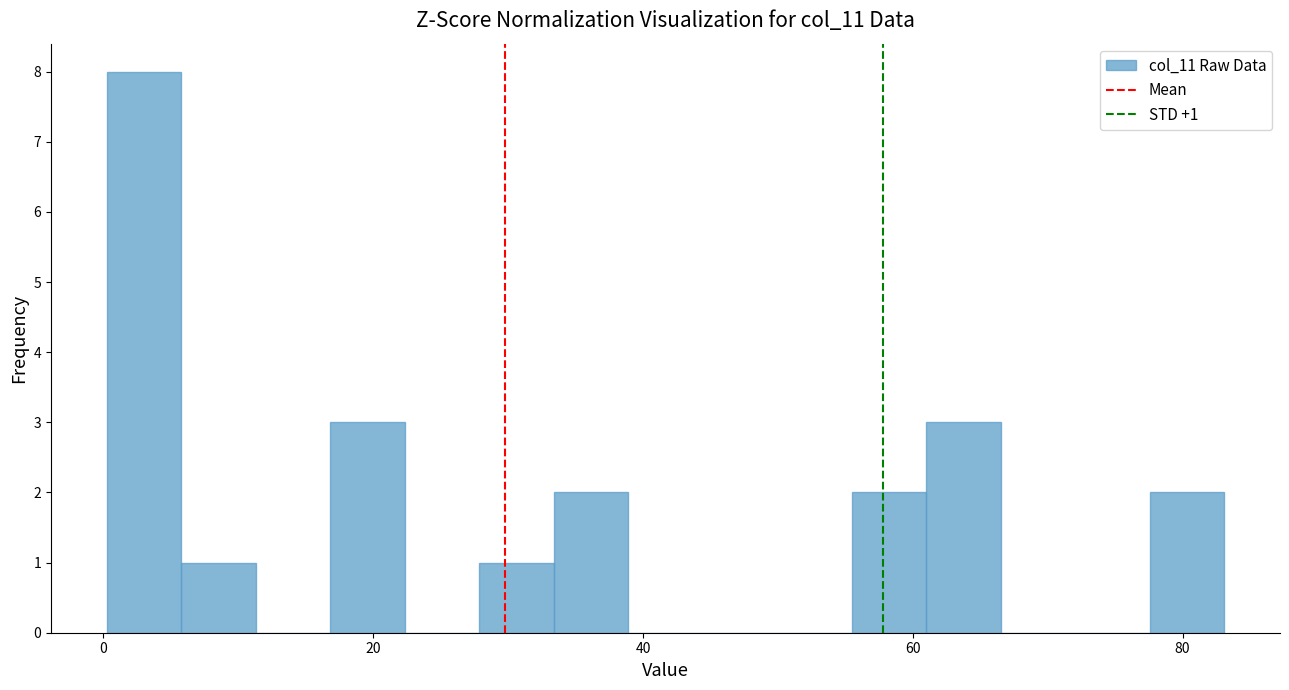

Read against the x-axis, roughly where is the centre of the tallest bar?

4